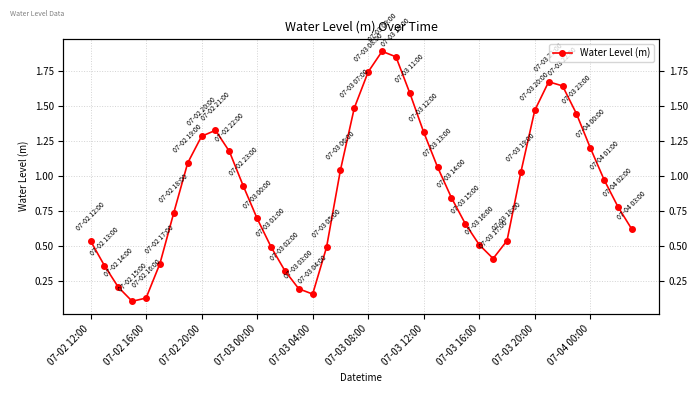

What is the average value?

0.9